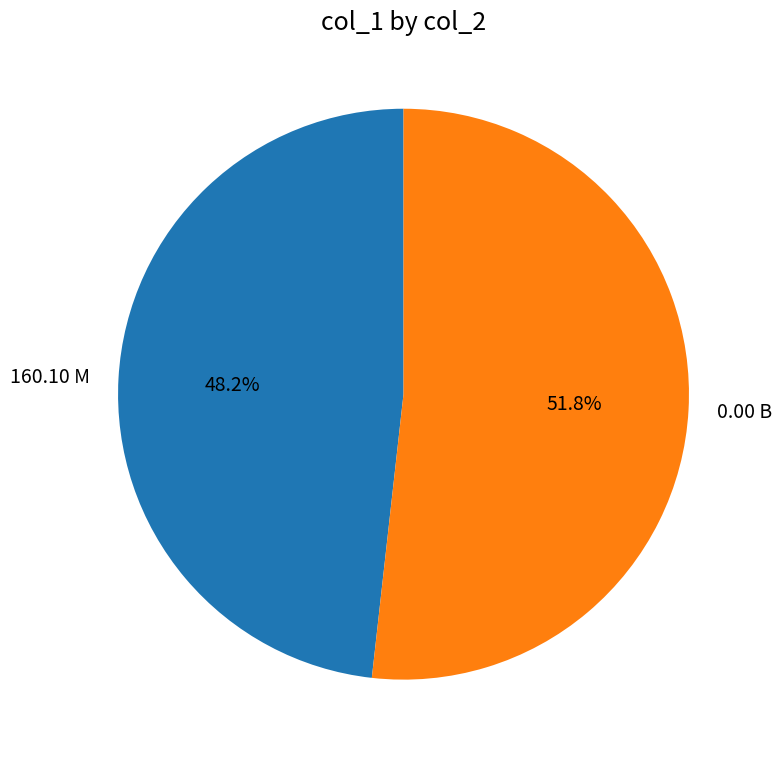

Which slice is the largest?

0.00 B